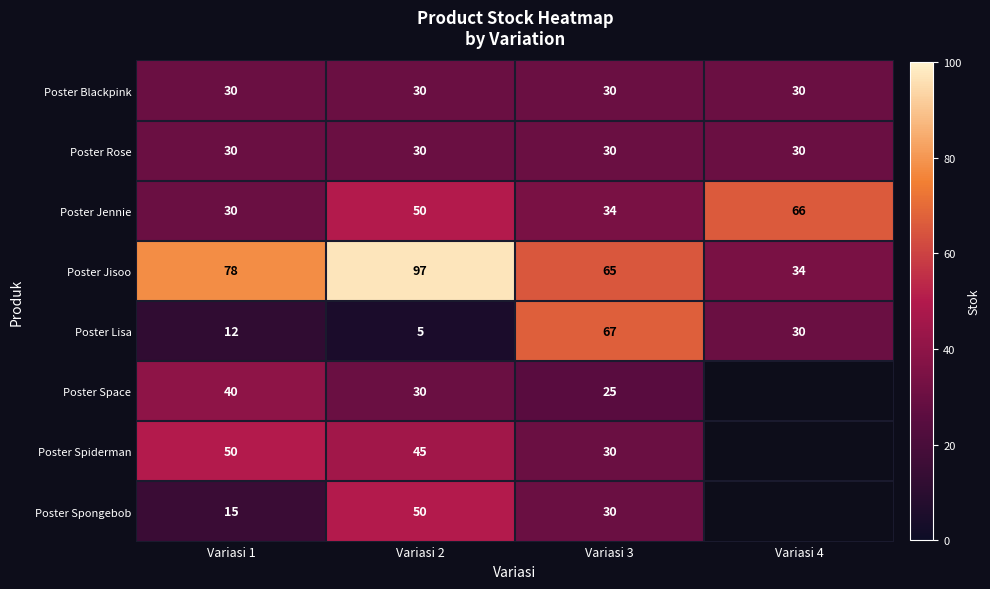

True or false: Poster Rose has a value of 30 at Variasi 2.

True